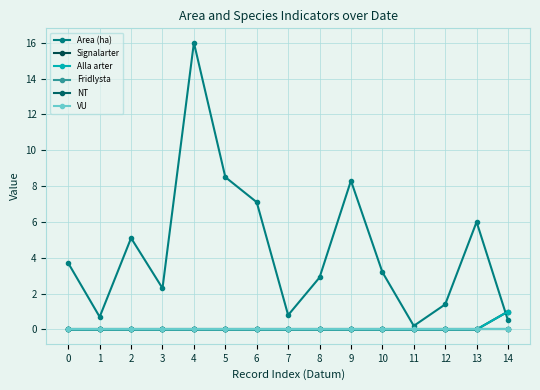

Does the chart have visible grid lines?

Yes